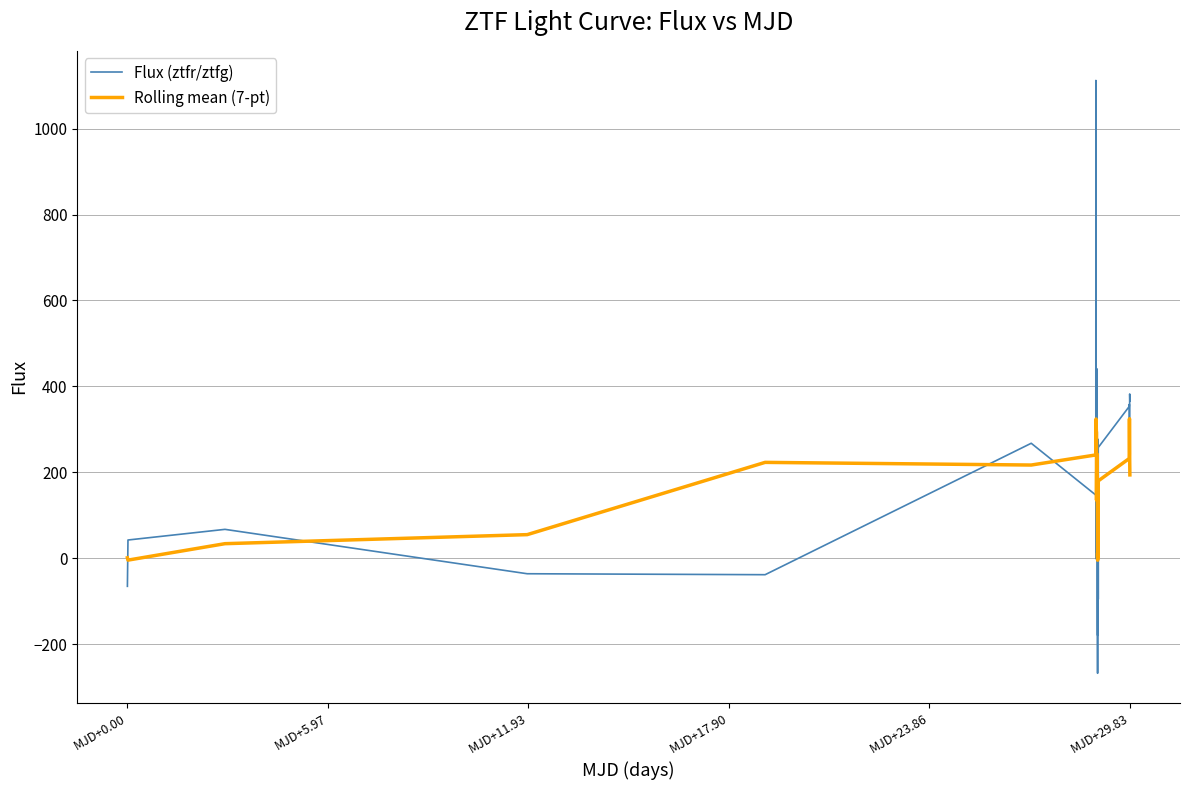

What are all the series names shown in the legend?

Flux (ztfr/ztfg), Rolling mean (7-pt)